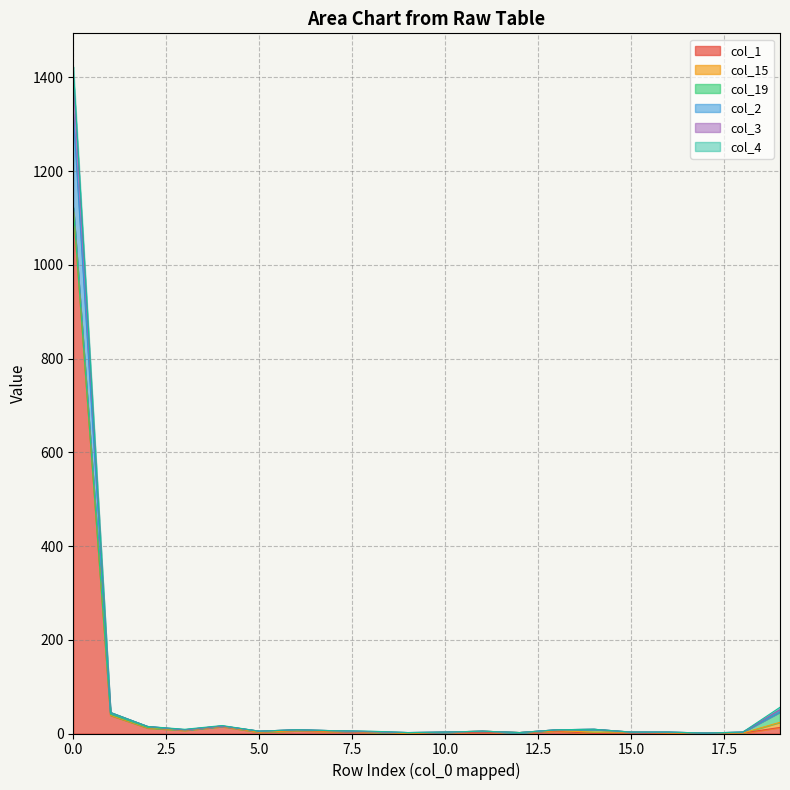

What is the average value of the col_3 series?

81